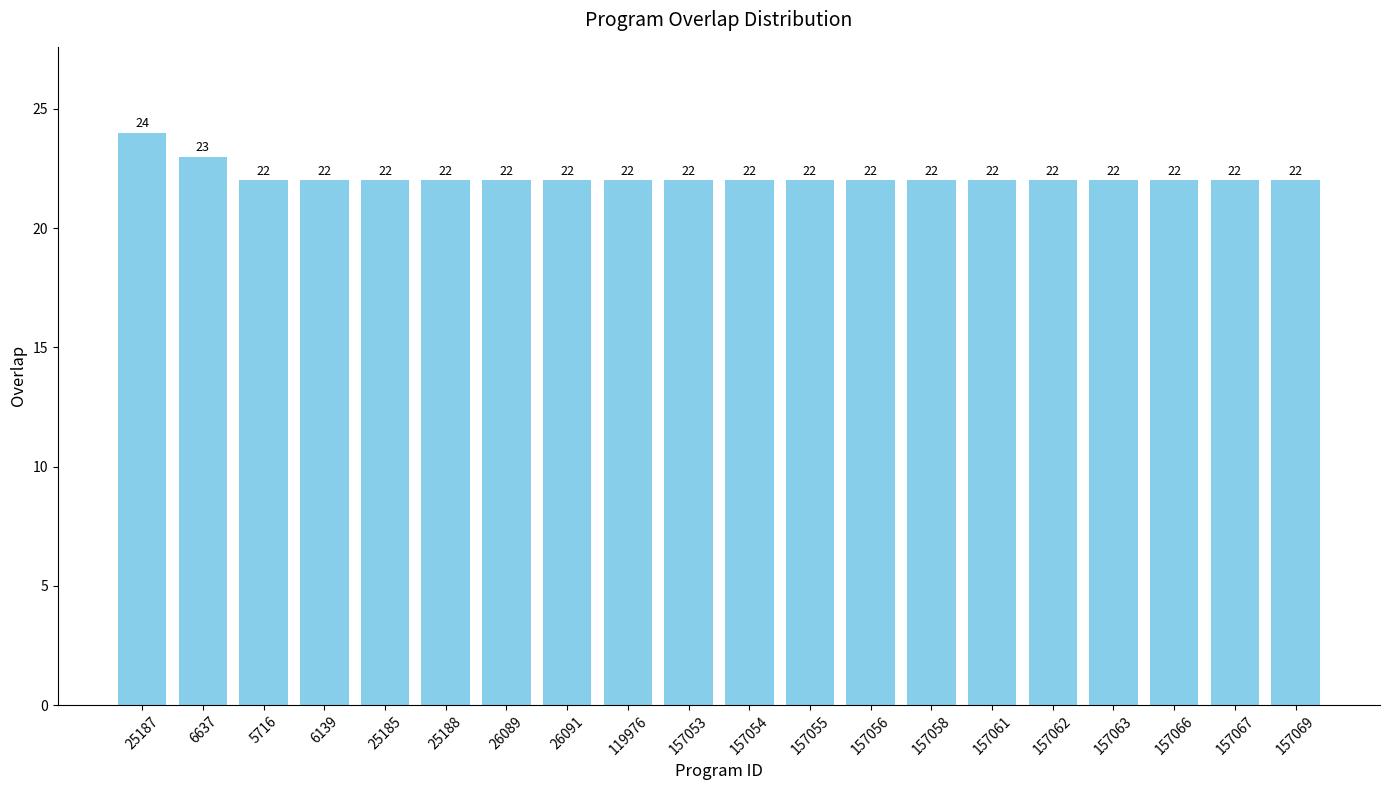

Count the values in the range 22 to 23.

19